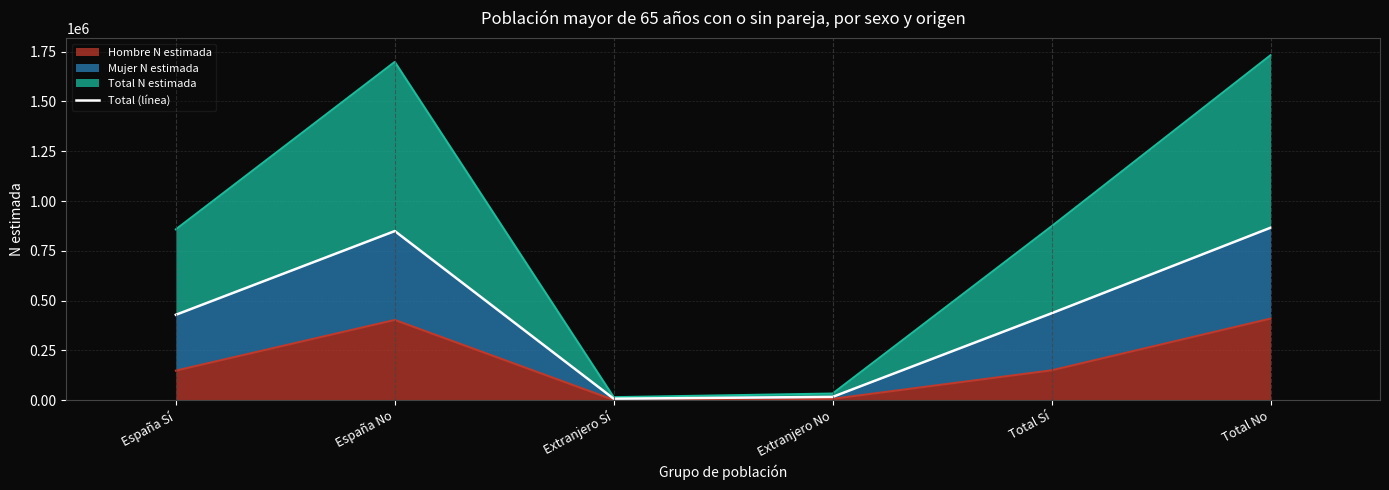

At which category does the chart reach its minimum across all series?

Extranjero Sí